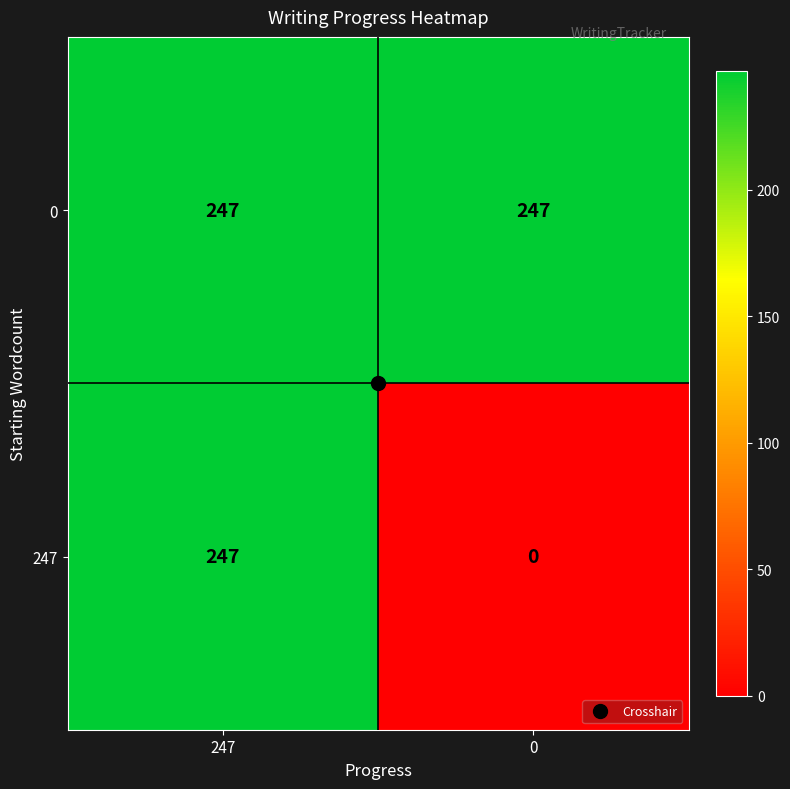

What is the maximum value for 247?

247